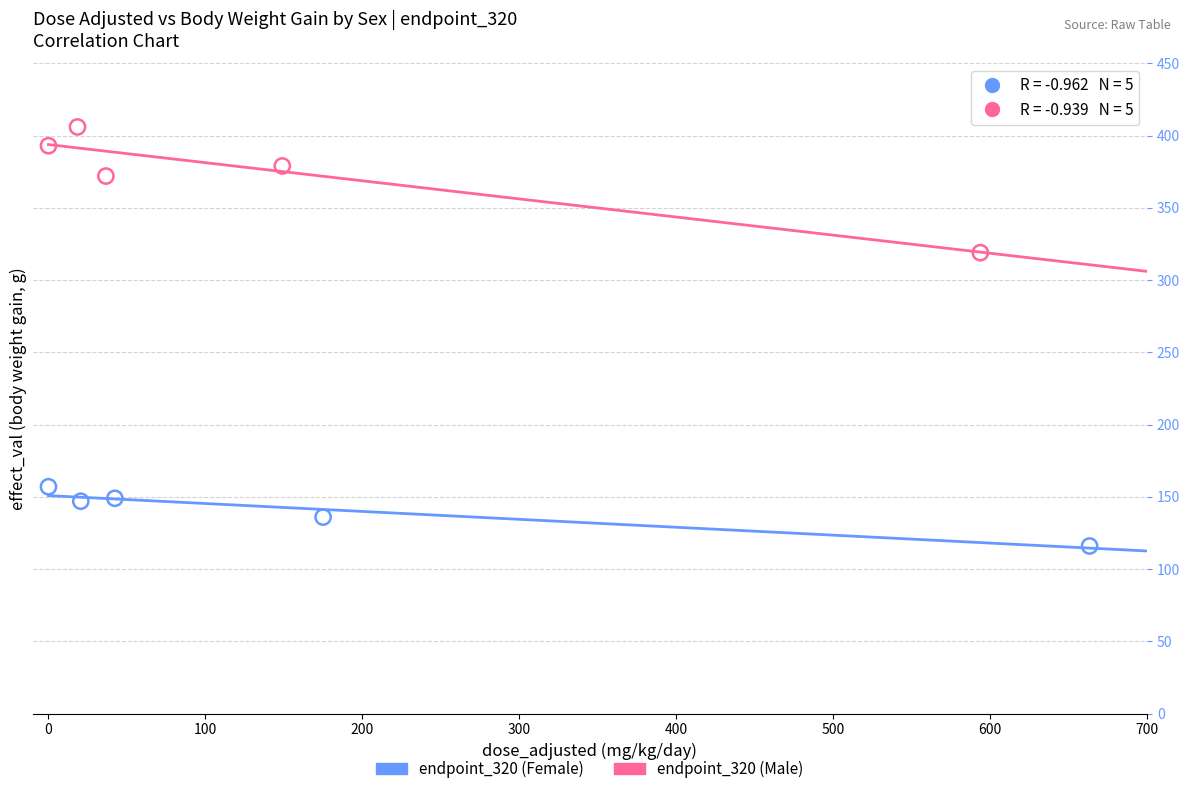

Which series reaches the maximum Y coordinate?

endpoint_320 (Male)